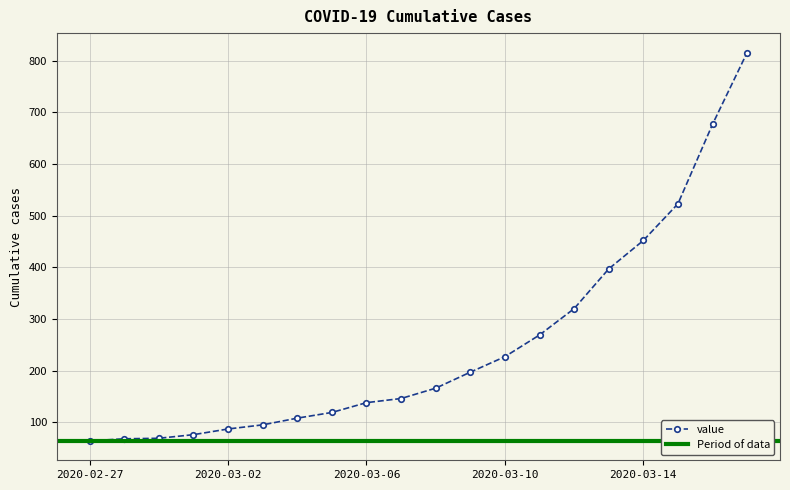

Which label corresponds to the largest value in the chart?

2020-03-17